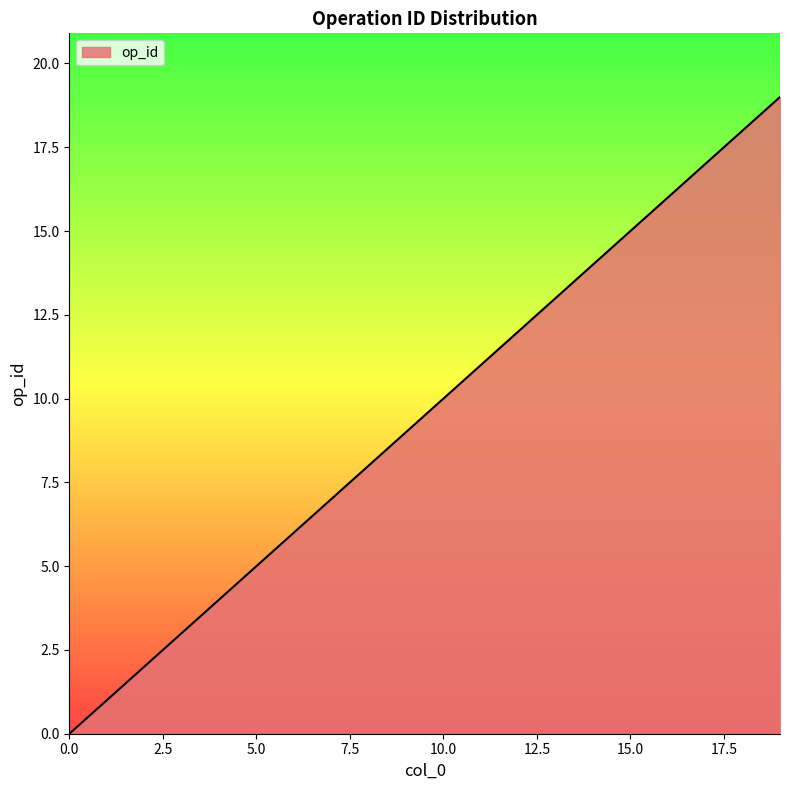

How many lines are shown in the chart?

1